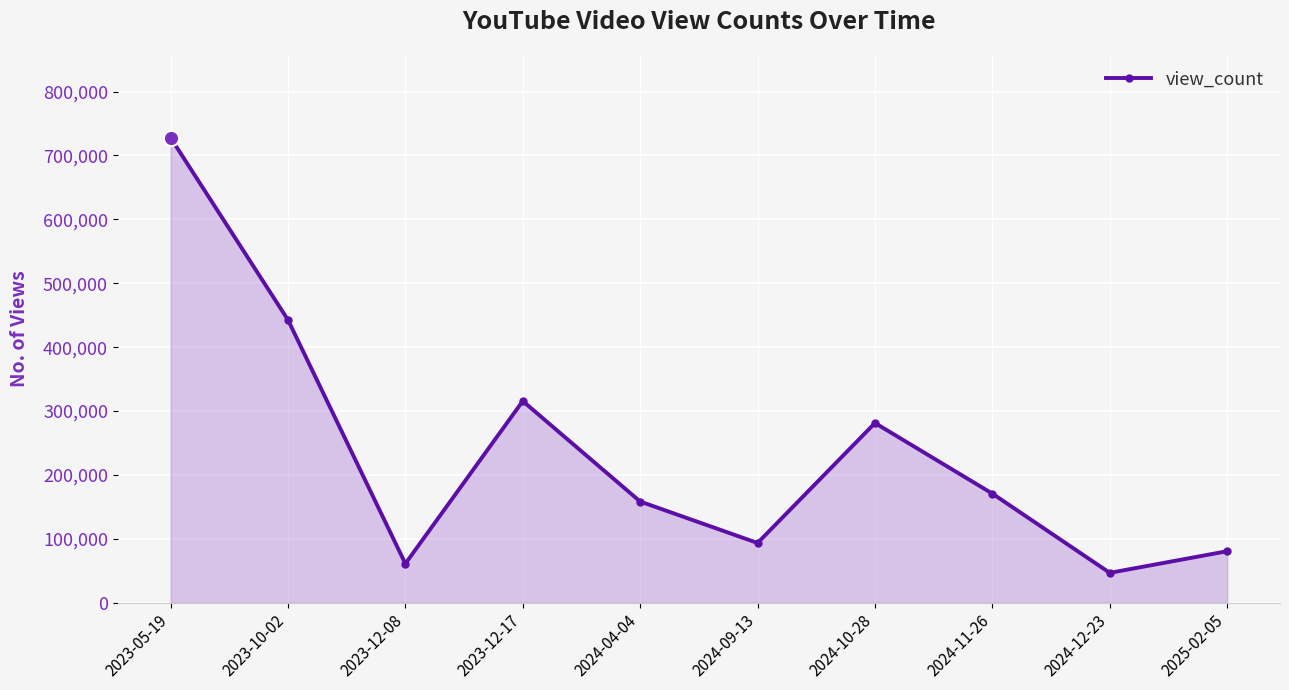

List the labels in order of value, largest first.

2023-05-19, 2023-10-02, 2023-12-17, 2024-10-28, 2024-11-26, 2024-04-04, 2024-09-13, 2025-02-05, 2023-12-08, 2024-12-23